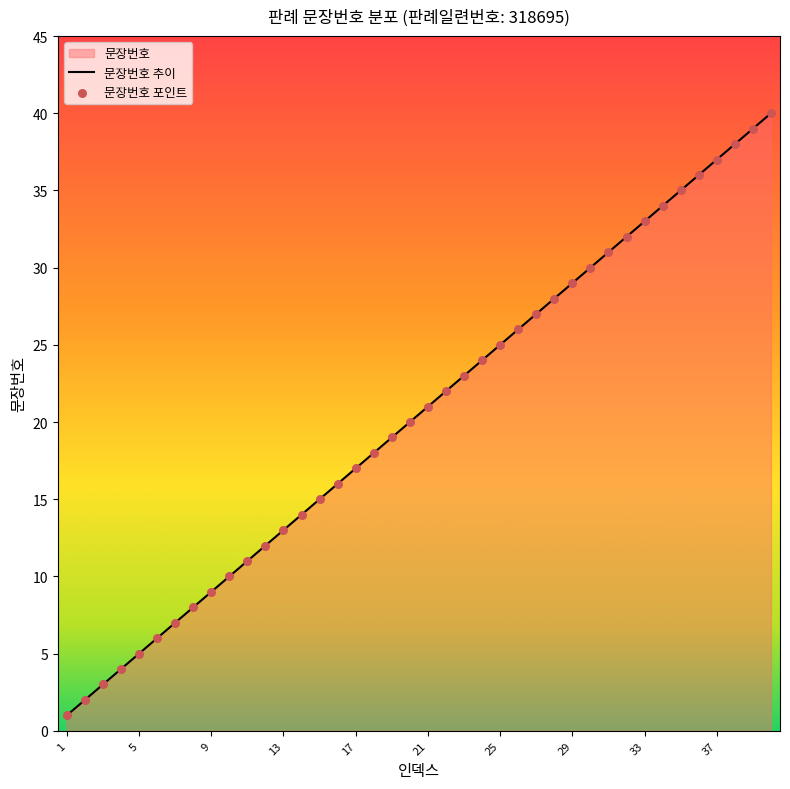

What is the change in value from 12 to 17?

+5